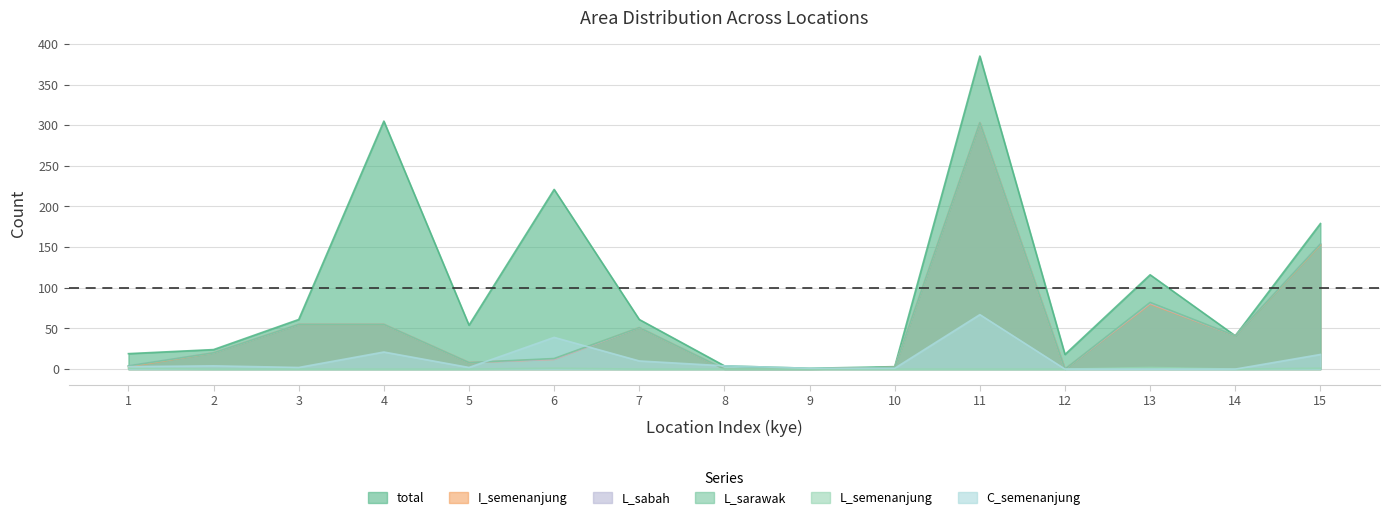

At how many categories does at least one series exceed 361?

1